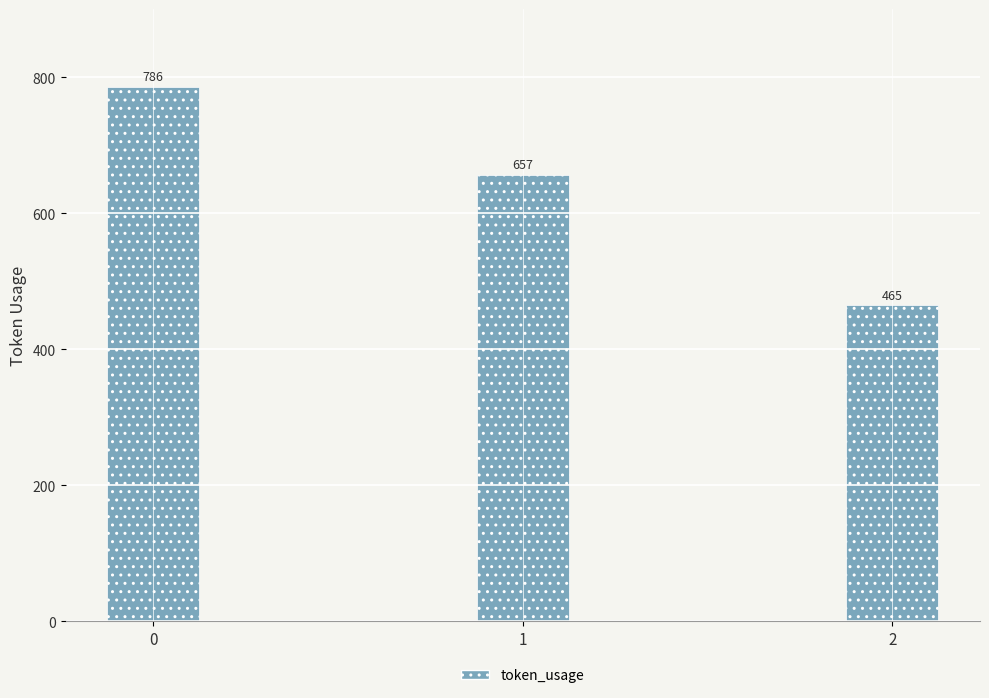

What is the change in value from 0 to 2?

-321